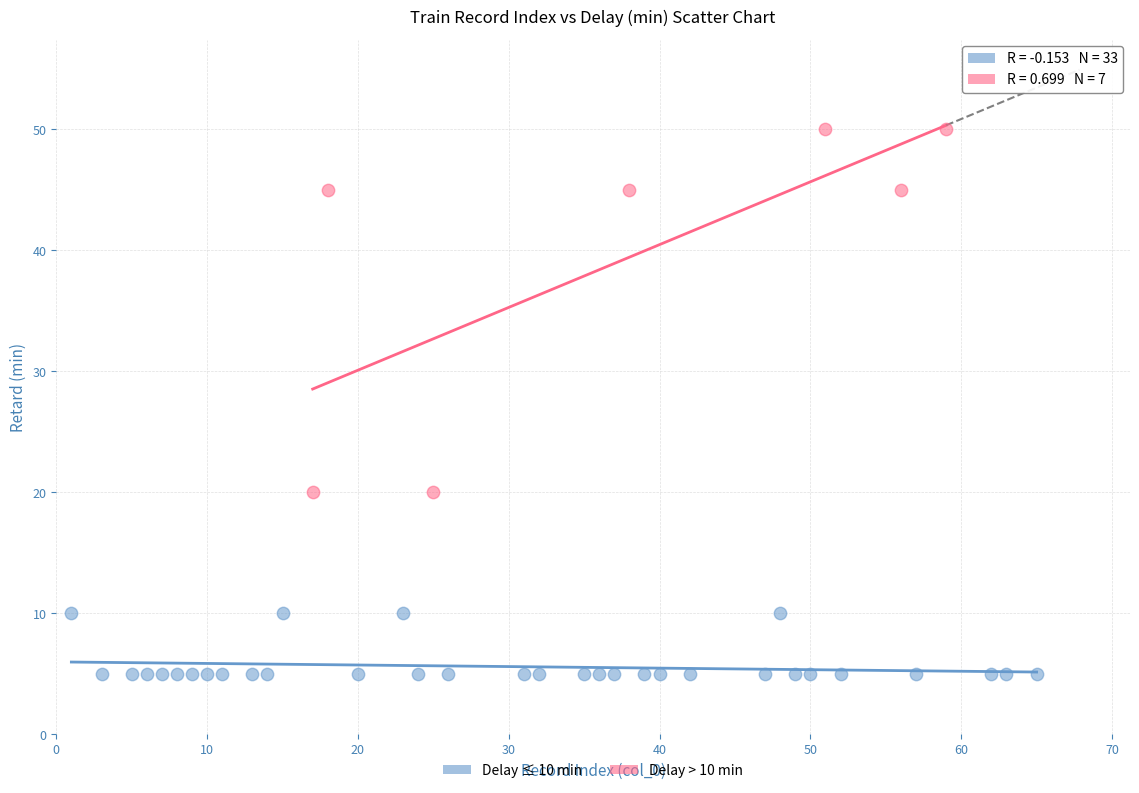

Which series reaches the minimum Y coordinate?

Delay ≤ 10 min